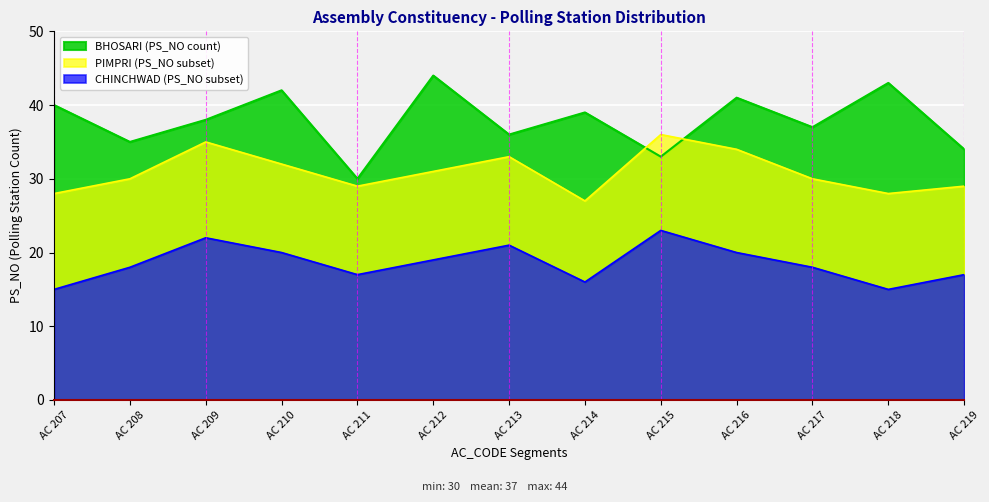

What is the minimum value shown in the chart?

15